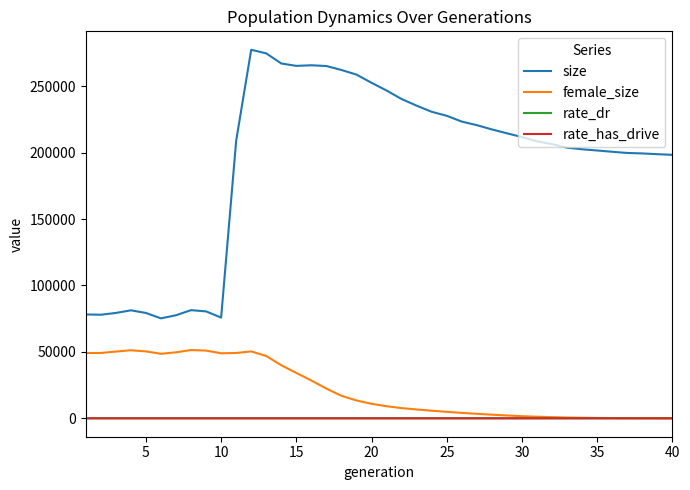

What is the difference between the maximum and second lowest values in the rate_dr series?

1.0